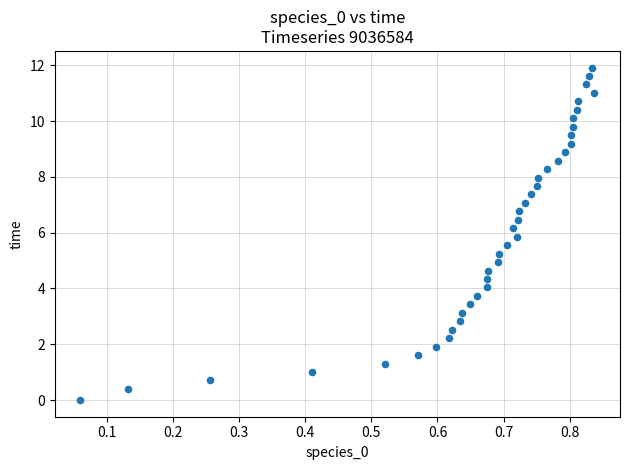

What is the range of Y values (max minus min)?

11.9